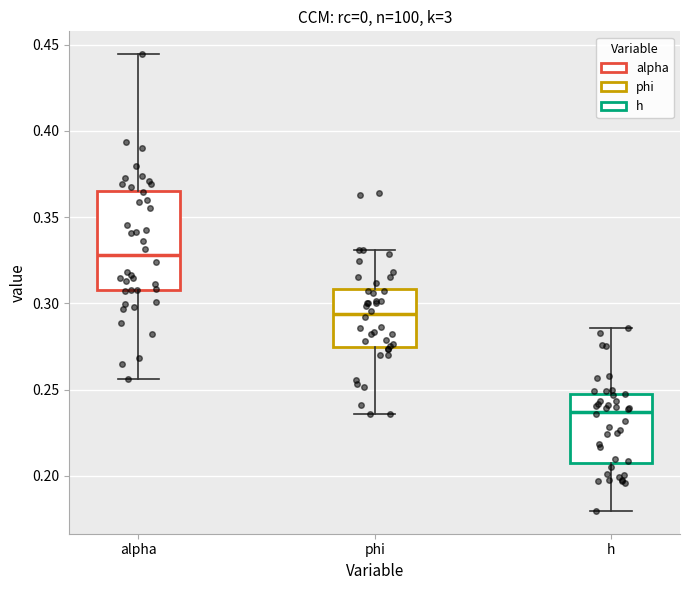

Reading left to right, read every box against the y-axis: the position of its median line, the range the box covers, and the ends of its whiskers. The values are not printed on the chart, so give them approximately, as read against the axis.

alpha: median 0.330, box 0.310 to 0.365, whiskers 0.255 to 0.445
phi: median 0.295, box 0.275 to 0.310, whiskers 0.235 to 0.330
h: median 0.235, box 0.205 to 0.245, whiskers 0.180 to 0.285